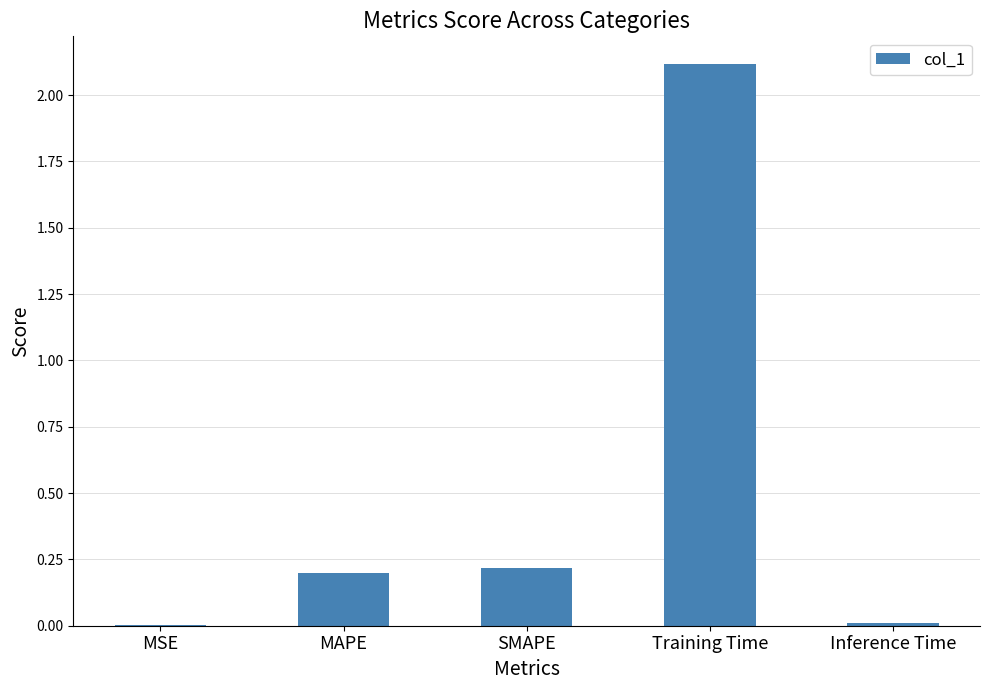

Is it true that the value at Inference Time is 0.0?

True